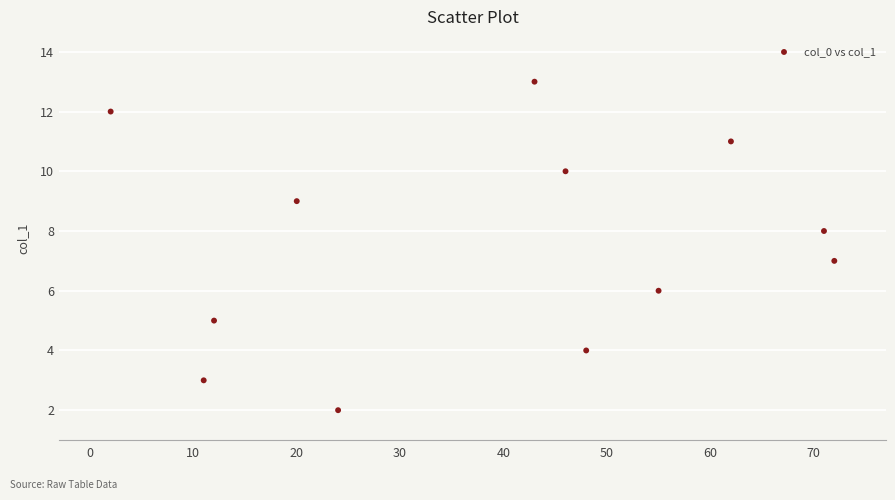

What is the average Y value?

8